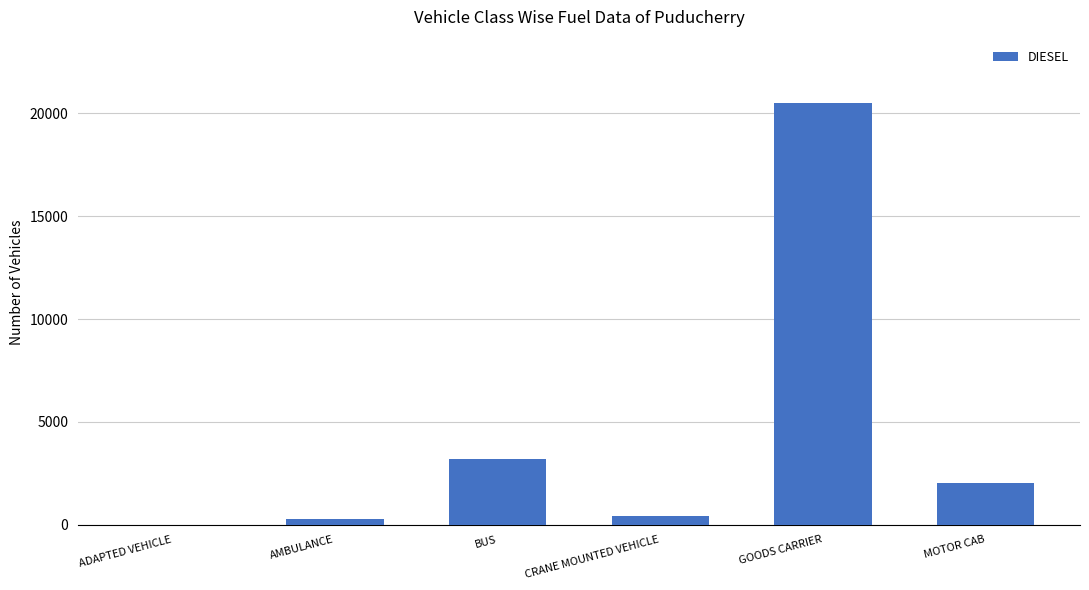

At which category does the chart reach its peak across all series?

GOODS CARRIER